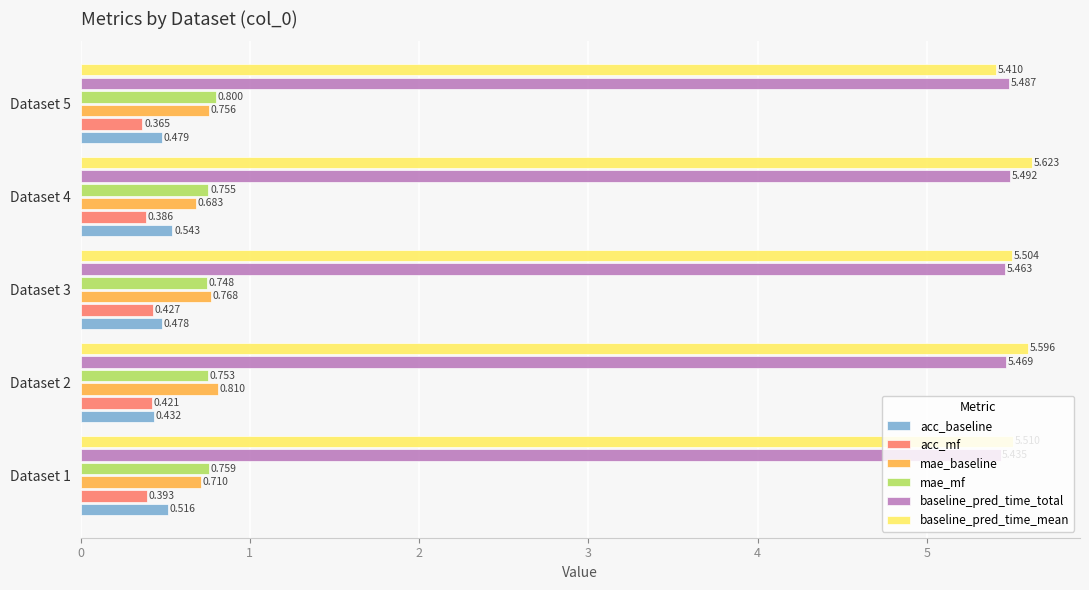

Which series has the largest total across all categories?

baseline_pred_time_mean